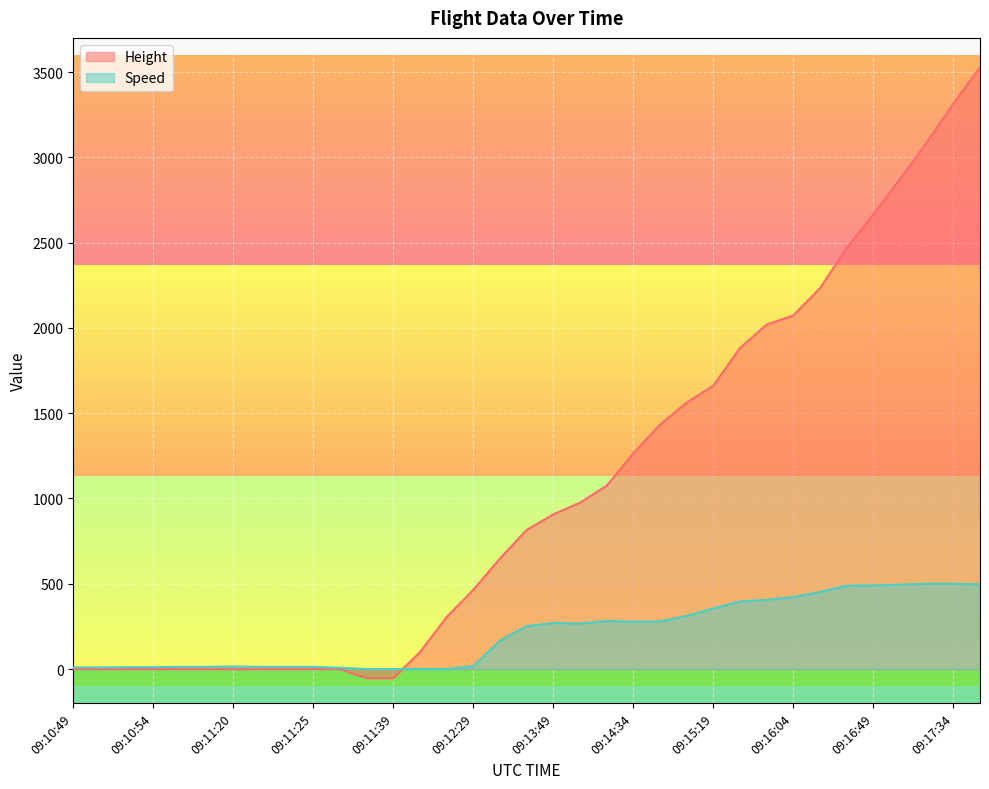

Which series has the largest total across all categories?

Height